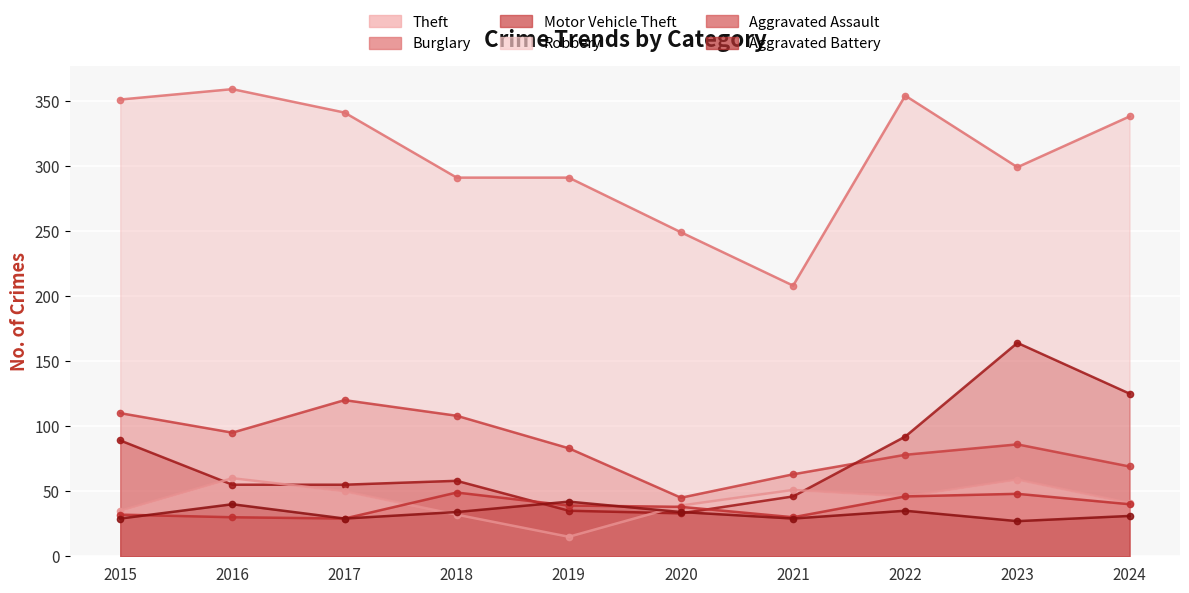

Reading left to right, list all the values displayed in this chart.

Theft: 2015=351	2016=359	2017=341	2018=291	2019=291	2020=249	2021=208	2022=354	2023=299	2024=338
Burglary: 2015=110	2016=95	2017=120	2018=108	2019=83	2020=45	2021=63	2022=78	2023=86	2024=69
Motor Vehicle Theft: 2015=89	2016=55	2017=55	2018=58	2019=35	2020=33	2021=46	2022=92	2023=164	2024=125
Robbery: 2015=35	2016=60	2017=50	2018=32	2019=15	2020=39	2021=51	2022=46	2023=59	2024=41
Aggravated Assault: 2015=32	2016=30	2017=29	2018=49	2019=39	2020=38	2021=30	2022=46	2023=48	2024=40
Aggravated Battery: 2015=29	2016=40	2017=29	2018=34	2019=42	2020=34	2021=29	2022=35	2023=27	2024=31